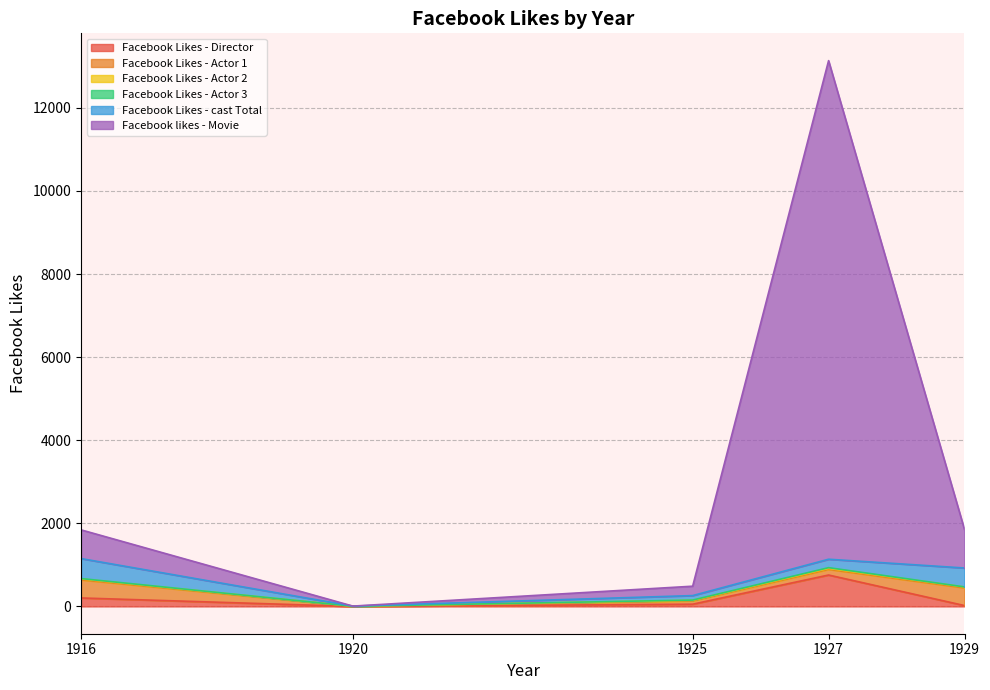

What is the value of the Facebook likes - Movie point at the 1st from the left?

691